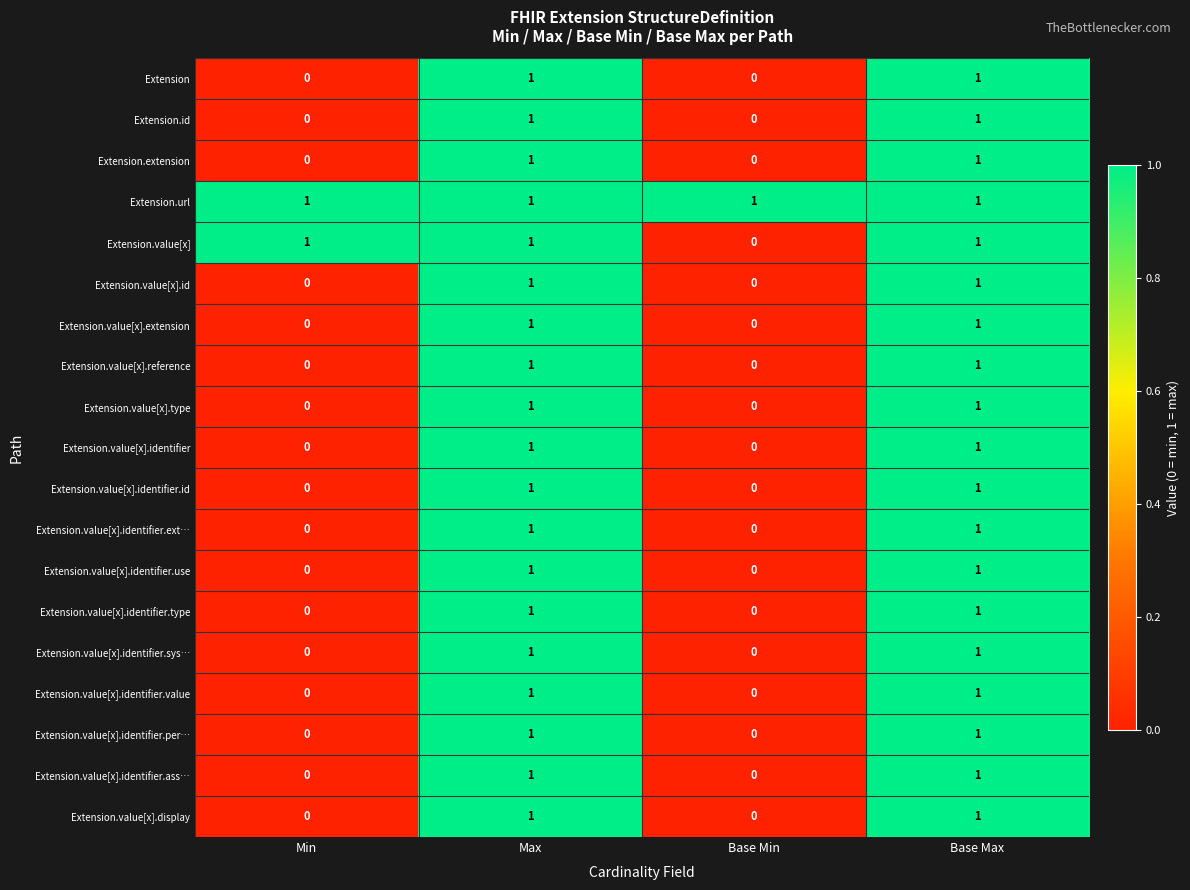

The Extension.id series shows 1 at Base Min. True or false?

False